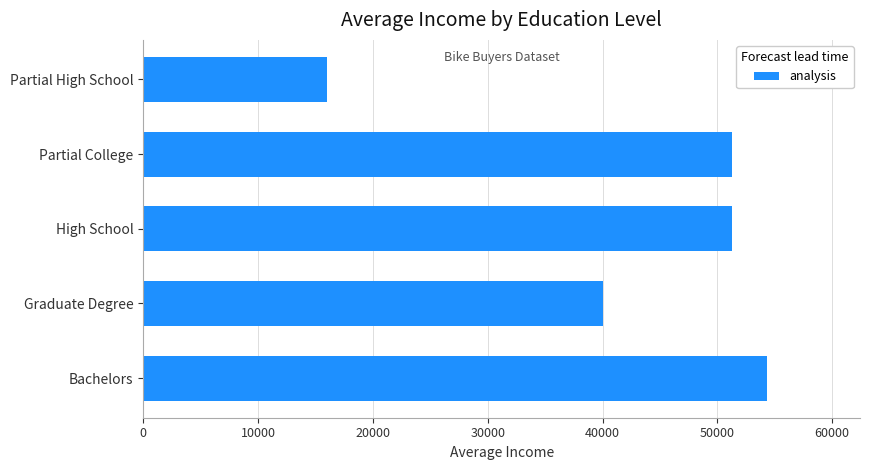

What is the difference between the values at Bachelors and Partial High School?

38285.7